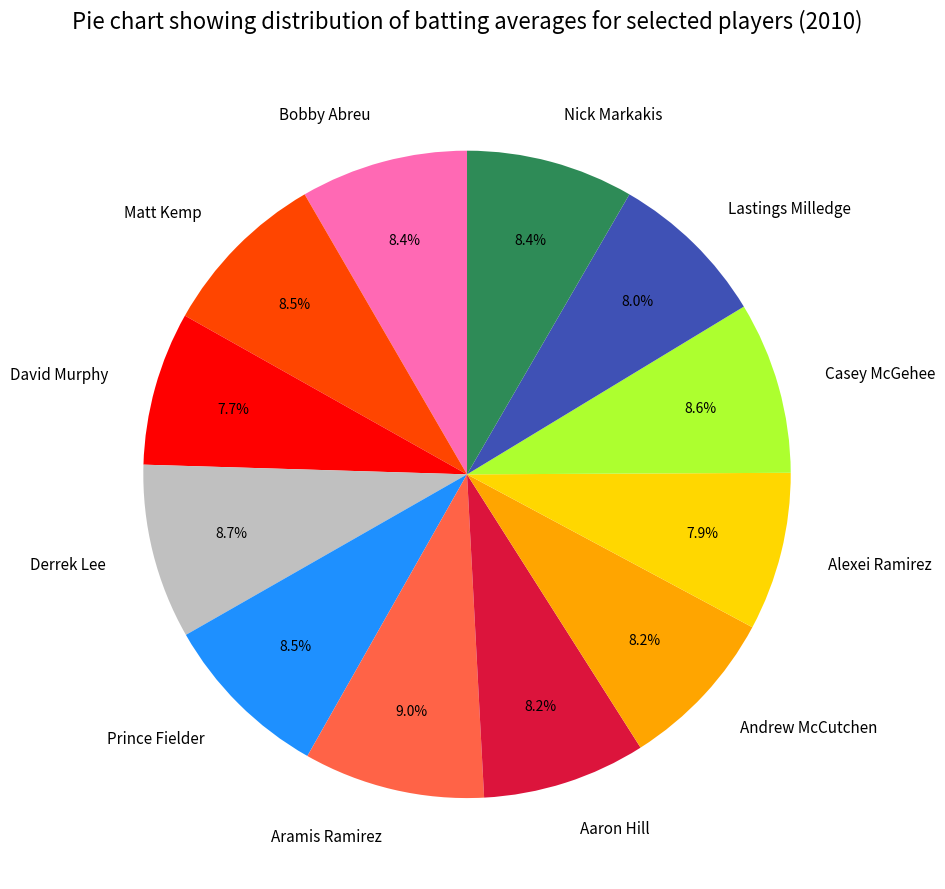

How much of the chart is everything except Aaron Hill?

91.8%